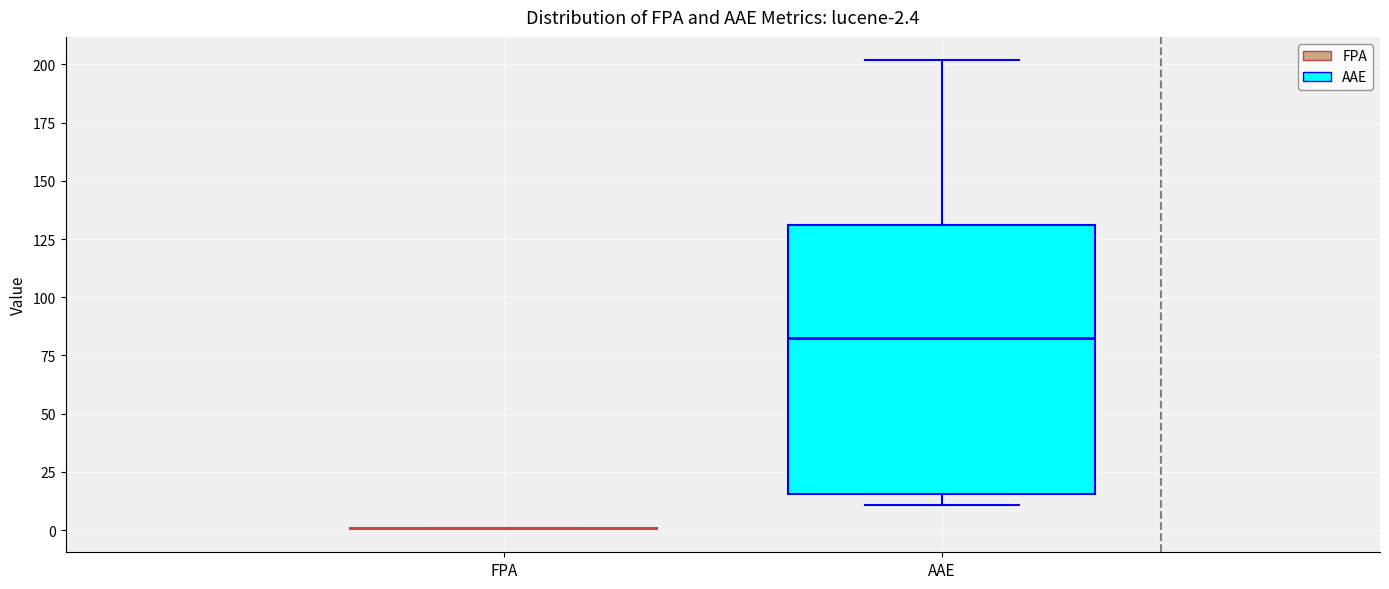

Which box is the tallest, from its lower edge to its upper edge?

AAE